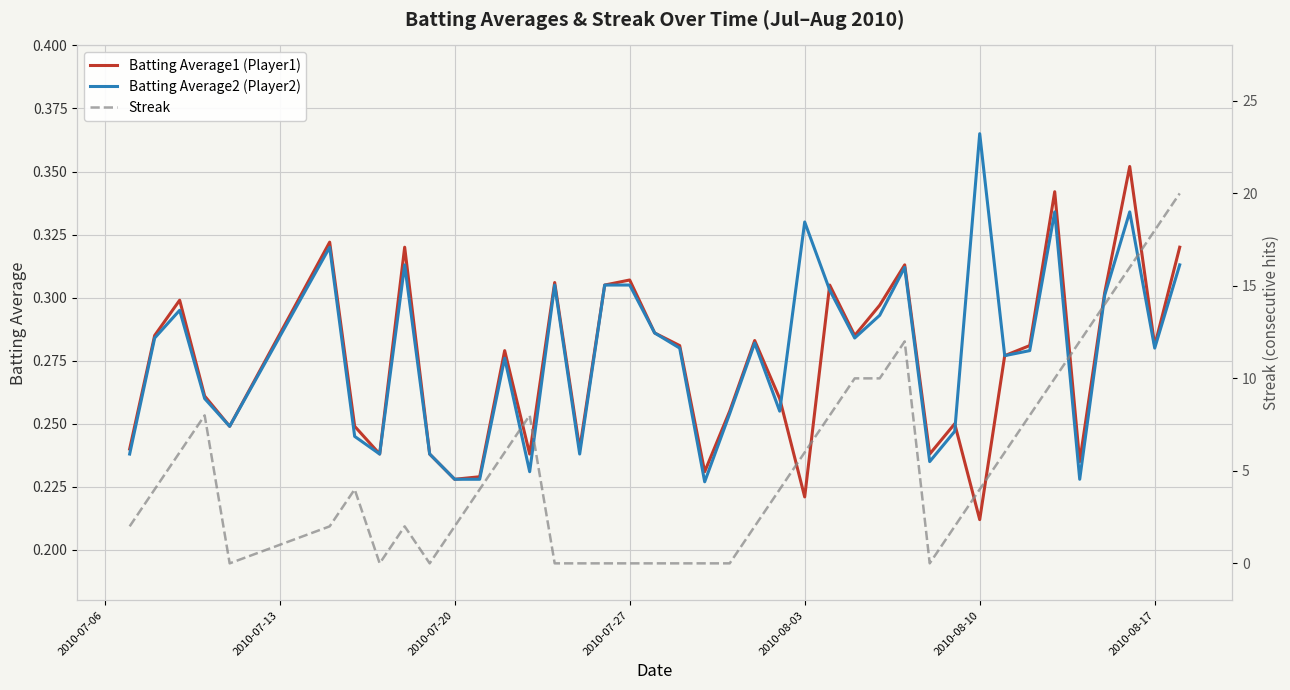

How many interior local valleys does the Batting Average2 (Player2) series have?

11